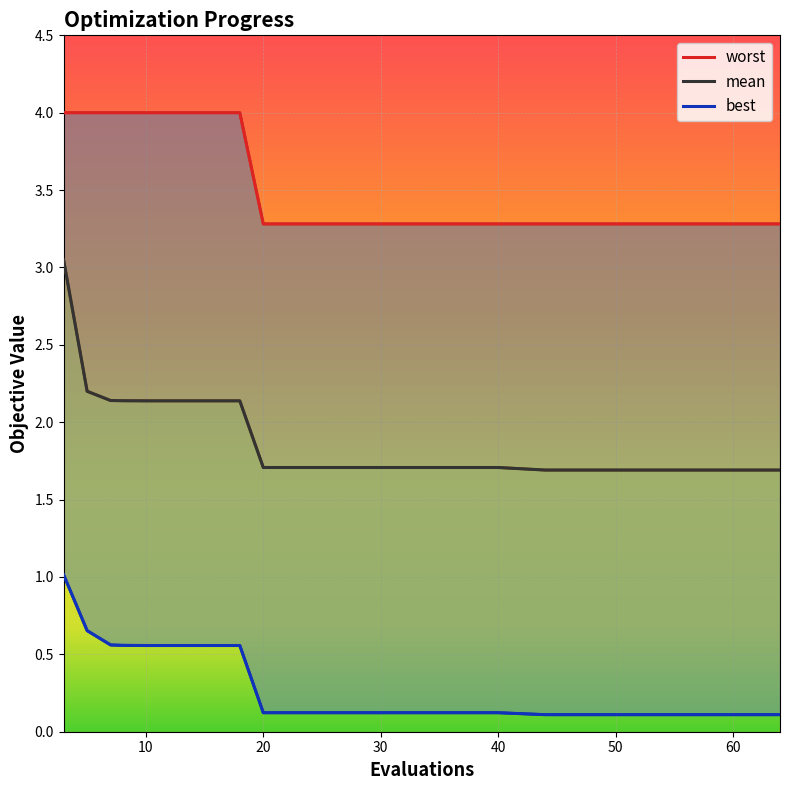

Between 3 and 8, which series saw the biggest shift?

mean